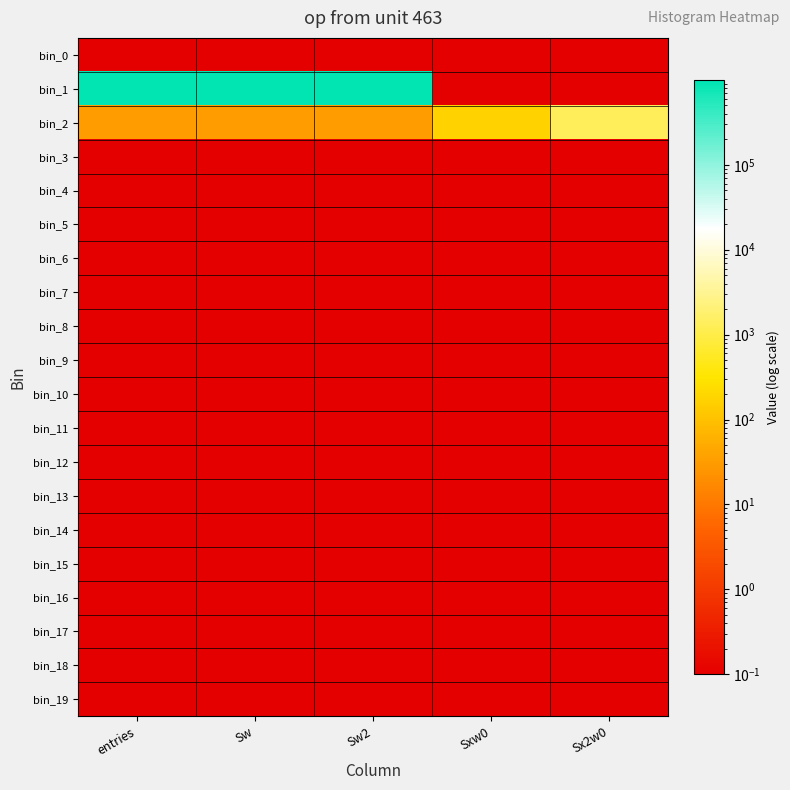

Reading left to right, transcribe all the data shown in this chart.

bin_0: entries=0.1	Sw=0.1	Sw2=0.1	Sxw0=0.1	Sx2w0=0.1
bin_1: entries=999969.0	Sw=999969.0	Sw2=999969.0	Sxw0=0.1	Sx2w0=0.1
bin_2: entries=31.0	Sw=31.0	Sw2=31.0	Sxw0=169.0	Sx2w0=1281.0
bin_3: entries=0.1	Sw=0.1	Sw2=0.1	Sxw0=0.1	Sx2w0=0.1
bin_4: entries=0.1	Sw=0.1	Sw2=0.1	Sxw0=0.1	Sx2w0=0.1
bin_5: entries=0.1	Sw=0.1	Sw2=0.1	Sxw0=0.1	Sx2w0=0.1
bin_6: entries=0.1	Sw=0.1	Sw2=0.1	Sxw0=0.1	Sx2w0=0.1
bin_7: entries=0.1	Sw=0.1	Sw2=0.1	Sxw0=0.1	Sx2w0=0.1
bin_8: entries=0.1	Sw=0.1	Sw2=0.1	Sxw0=0.1	Sx2w0=0.1
bin_9: entries=0.1	Sw=0.1	Sw2=0.1	Sxw0=0.1	Sx2w0=0.1
bin_10: entries=0.1	Sw=0.1	Sw2=0.1	Sxw0=0.1	Sx2w0=0.1
bin_11: entries=0.1	Sw=0.1	Sw2=0.1	Sxw0=0.1	Sx2w0=0.1
bin_12: entries=0.1	Sw=0.1	Sw2=0.1	Sxw0=0.1	Sx2w0=0.1
bin_13: entries=0.1	Sw=0.1	Sw2=0.1	Sxw0=0.1	Sx2w0=0.1
bin_14: entries=0.1	Sw=0.1	Sw2=0.1	Sxw0=0.1	Sx2w0=0.1
bin_15: entries=0.1	Sw=0.1	Sw2=0.1	Sxw0=0.1	Sx2w0=0.1
bin_16: entries=0.1	Sw=0.1	Sw2=0.1	Sxw0=0.1	Sx2w0=0.1
bin_17: entries=0.1	Sw=0.1	Sw2=0.1	Sxw0=0.1	Sx2w0=0.1
bin_18: entries=0.1	Sw=0.1	Sw2=0.1	Sxw0=0.1	Sx2w0=0.1
bin_19: entries=0.1	Sw=0.1	Sw2=0.1	Sxw0=0.1	Sx2w0=0.1